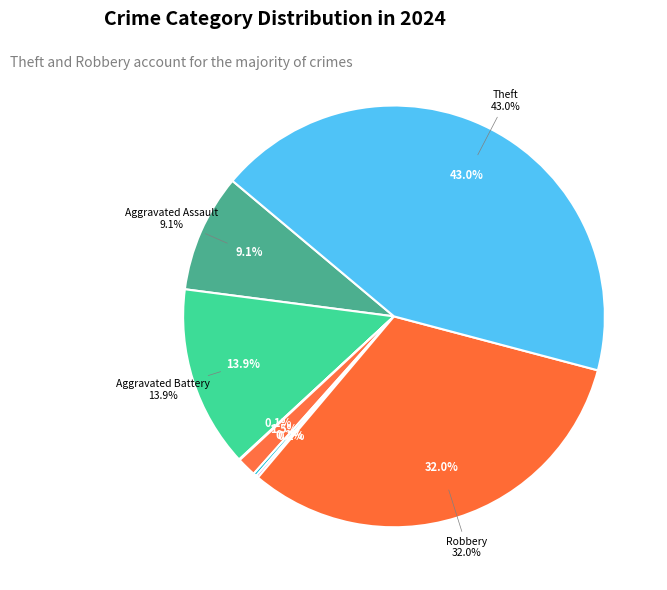

Does any single category account for the majority?

No